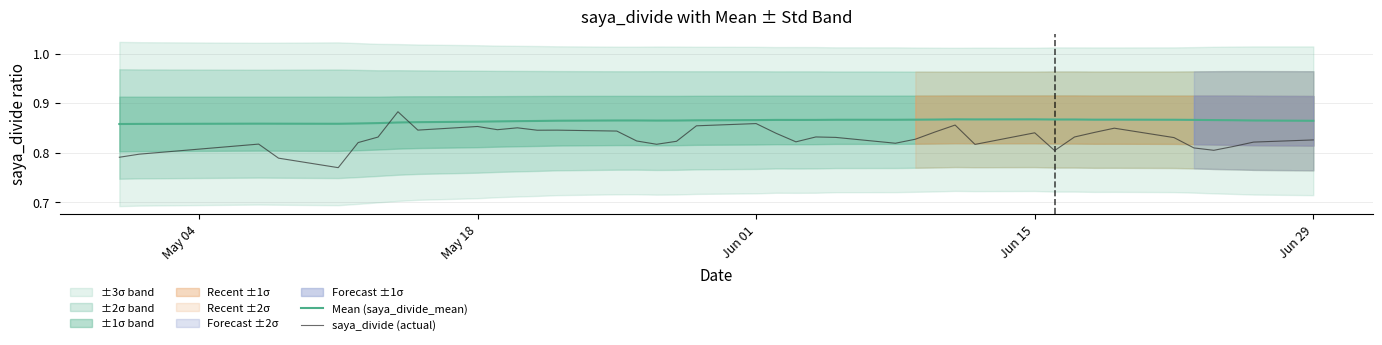

List the series in order of their peak value, highest first.

saya_divide (actual), Mean (saya_divide_mean)